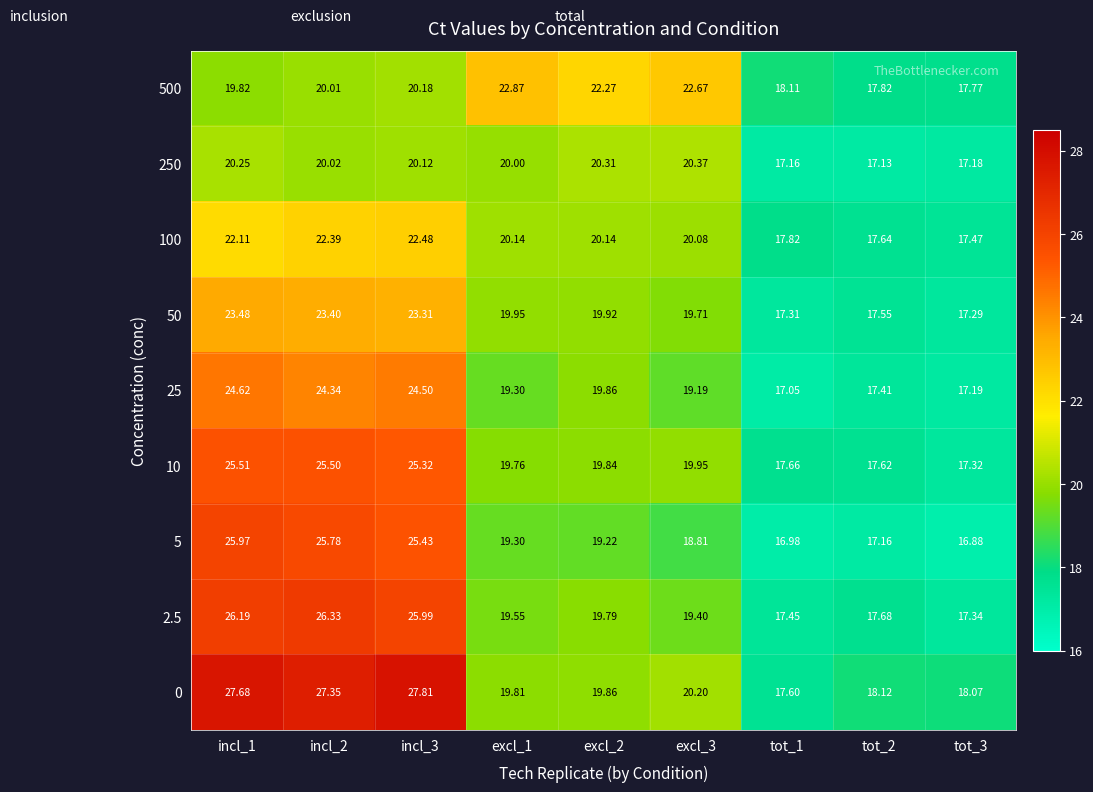

Which series changed the most between excl_3 and tot_1?

500